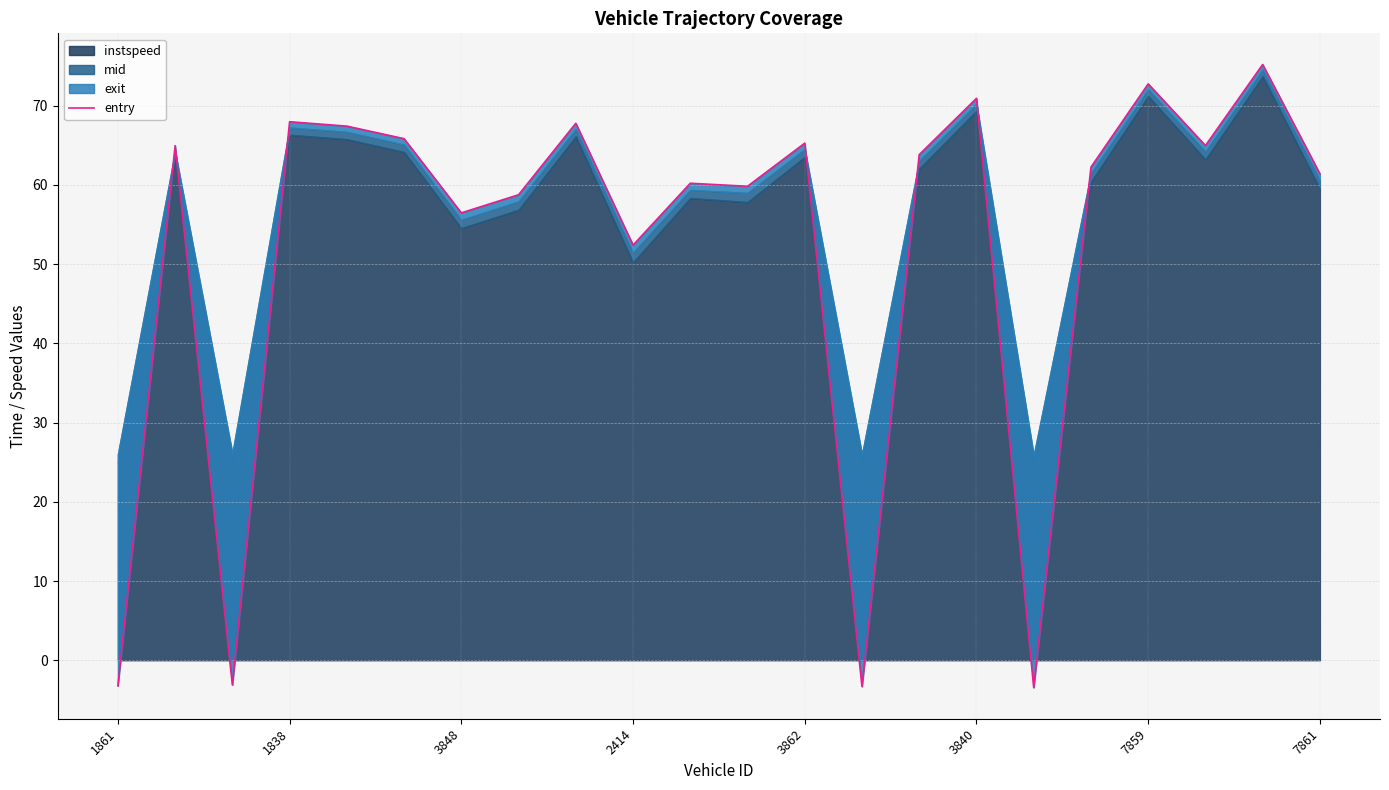

Reading left to right, list all the values displayed in this chart.

-3.2	65.0	-3.1	68.0	67.4	65.8	56.5	58.8	67.8	52.4	60.2	59.8	65.3	-3.3	63.8	70.9	-3.5	62.3	72.8	65.0	75.2	61.4